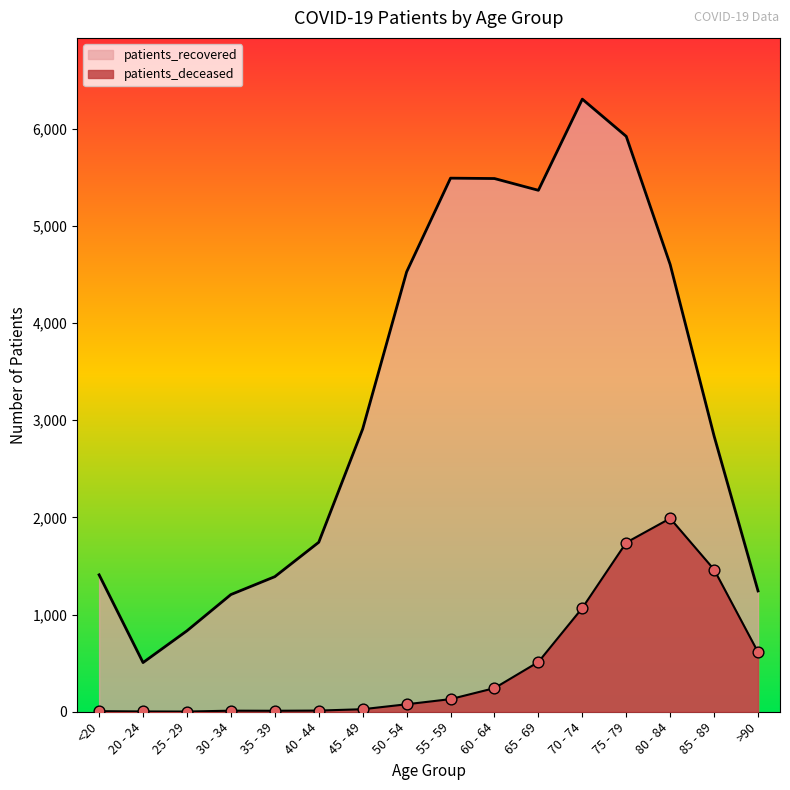

What is the total value across all series at 70 - 74?

7372